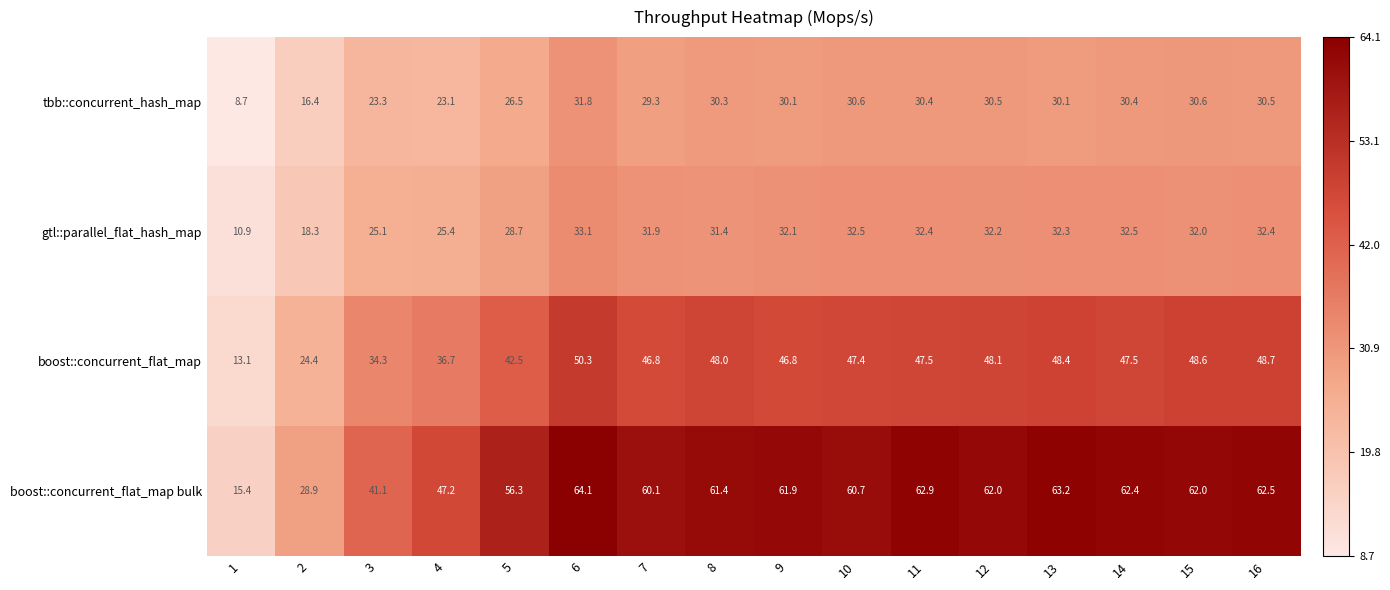

Where is gtl::parallel_flat_hash_map nearest to the value 22?

3